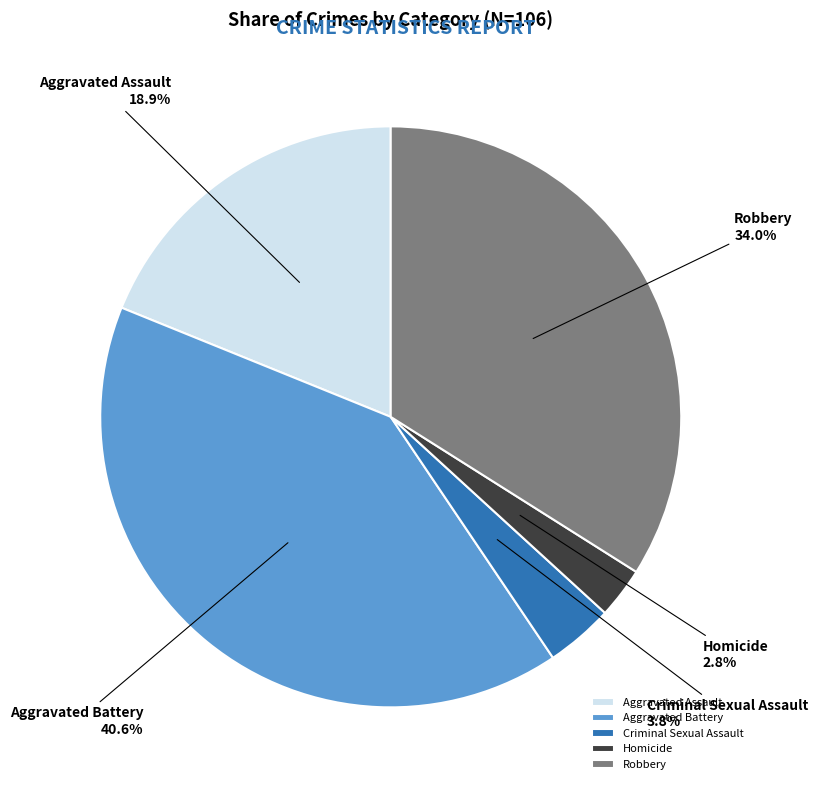

Is it true that Robbery is 34% of the pie?

True